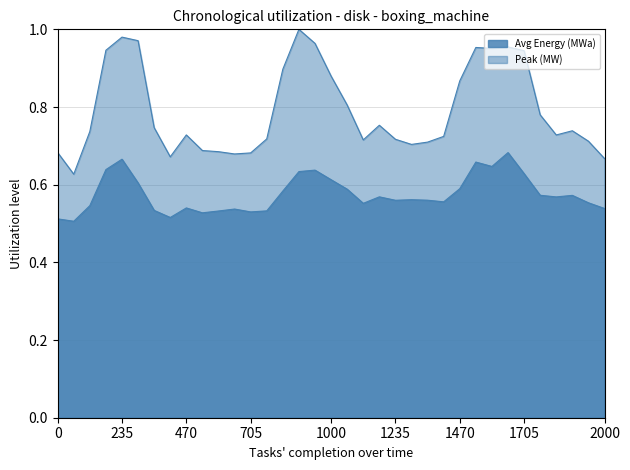

True or false: Peak (MW) and Avg Energy (MWa) intersect in this chart.

False